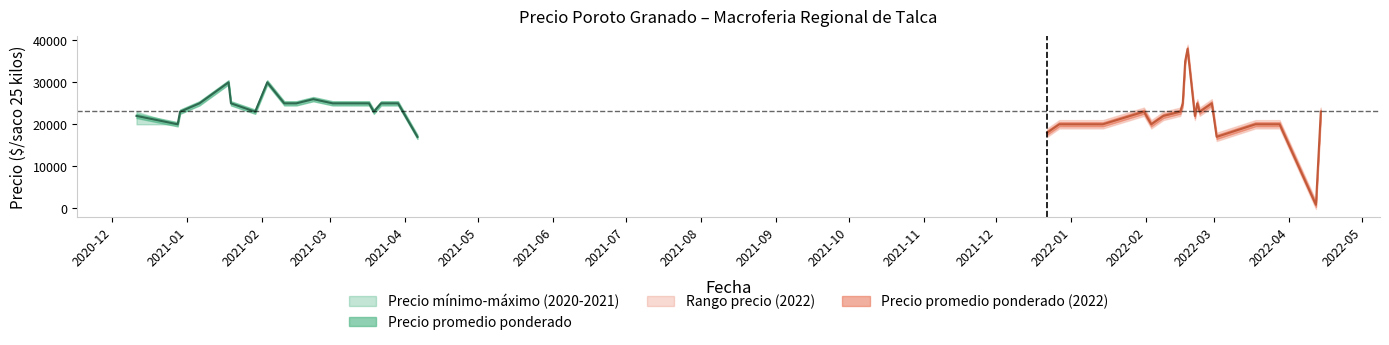

Reading left to right, transcribe all the data shown in this chart.

Precio promedio ponderado: 2020-12-11=22000	2020-12-28=20000	2020-12-29=23000	2021-01-06=25000	2021-01-18=30000	2021-01-19=25000	2021-01-29=23000	2021-02-03=30000	2021-02-10=25000	2021-02-15=25000	2021-02-22=26000	2021-03-02=25000	2021-03-03=25000	2021-03-08=25000	2021-03-17=25000	2021-03-19=23000	2021-03-22=25000	2021-03-29=25000	2021-04-06=17000	2021-12-22=18000	2021-12-27=20000	2022-01-13=20000	2022-01-14=20000	2022-01-31=23000	2022-02-03=20000	2022-02-08=22000	2022-02-15=23000	2022-02-16=25000	2022-02-17=35000	2022-02-18=38000	2022-02-21=22000	2022-02-22=25000	2022-02-23=23000	2022-02-28=25000	2022-03-02=17000	2022-03-18=20000	2022-03-24=20000	2022-03-28=20000	2022-04-12=800	2022-04-14=23000
Precio minimo: 2020-12-11=20000	2020-12-28=20000	2020-12-29=23000	2021-01-06=25000	2021-01-18=30000	2021-01-19=25000	2021-01-29=23000	2021-02-03=30000	2021-02-10=25000	2021-02-15=25000	2021-02-22=26000	2021-03-02=25000	2021-03-03=25000	2021-03-08=25000	2021-03-17=25000	2021-03-19=23000	2021-03-22=25000	2021-03-29=25000	2021-04-06=17000	2021-12-22=18000	2021-12-27=20000	2022-01-13=20000	2022-01-14=20000	2022-01-31=23000	2022-02-03=20000	2022-02-08=22000	2022-02-15=23000	2022-02-16=25000	2022-02-17=35000	2022-02-18=38000	2022-02-21=22000	2022-02-22=25000	2022-02-23=23000	2022-02-28=25000	2022-03-02=17000	2022-03-18=20000	2022-03-24=20000	2022-03-28=20000	2022-04-12=800	2022-04-14=22000
Precio maximo: 2020-12-11=23000	2020-12-28=20000	2020-12-29=23000	2021-01-06=25000	2021-01-18=30000	2021-01-19=25000	2021-01-29=23000	2021-02-03=30000	2021-02-10=25000	2021-02-15=25000	2021-02-22=26000	2021-03-02=25000	2021-03-03=25000	2021-03-08=25000	2021-03-17=25000	2021-03-19=23000	2021-03-22=25000	2021-03-29=25000	2021-04-06=17000	2021-12-22=18000	2021-12-27=20000	2022-01-13=20000	2022-01-14=20000	2022-01-31=23000	2022-02-03=20000	2022-02-08=22000	2022-02-15=23000	2022-02-16=25000	2022-02-17=35000	2022-02-18=38000	2022-02-21=22000	2022-02-22=25000	2022-02-23=23000	2022-02-28=25000	2022-03-02=17000	2022-03-18=20000	2022-03-24=20000	2022-03-28=20000	2022-04-12=800	2022-04-14=23000